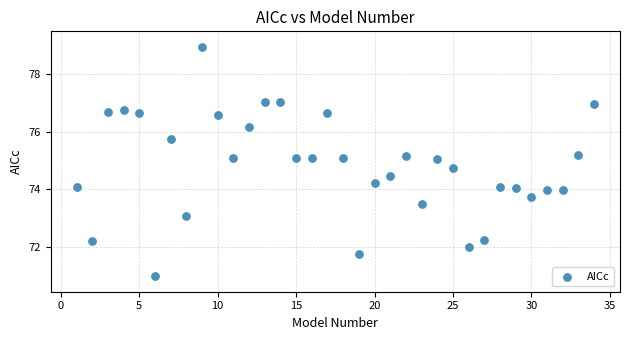

What is the range of Y values (max minus min)?

7.9